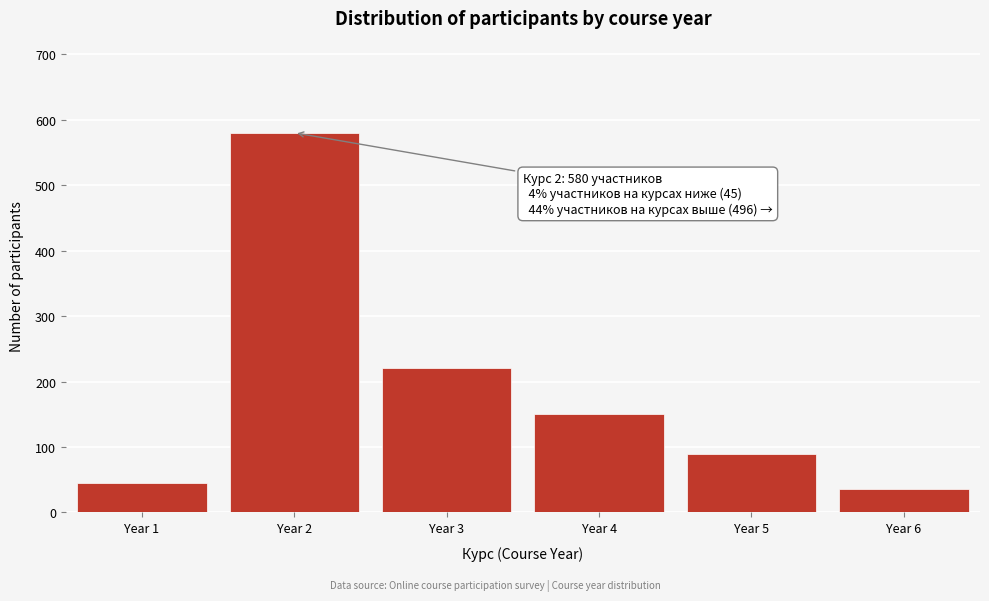

Reading left to right, what are all the values shown in this chart?

Year 1=45	Year 2=580	Year 3=220	Year 4=150	Year 5=90	Year 6=36